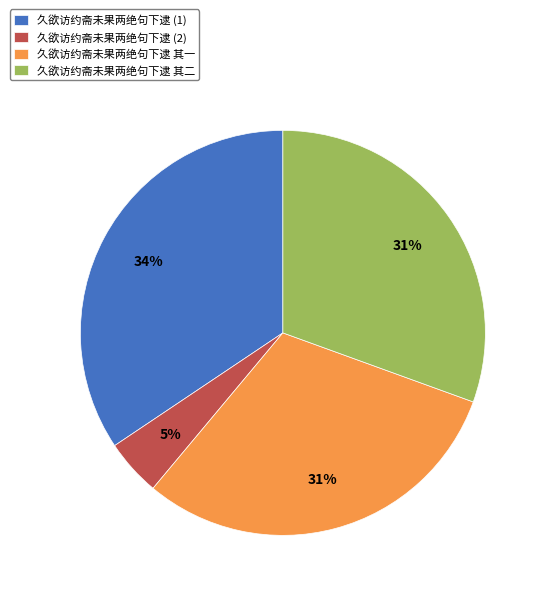

How many slices are in this pie chart?

4